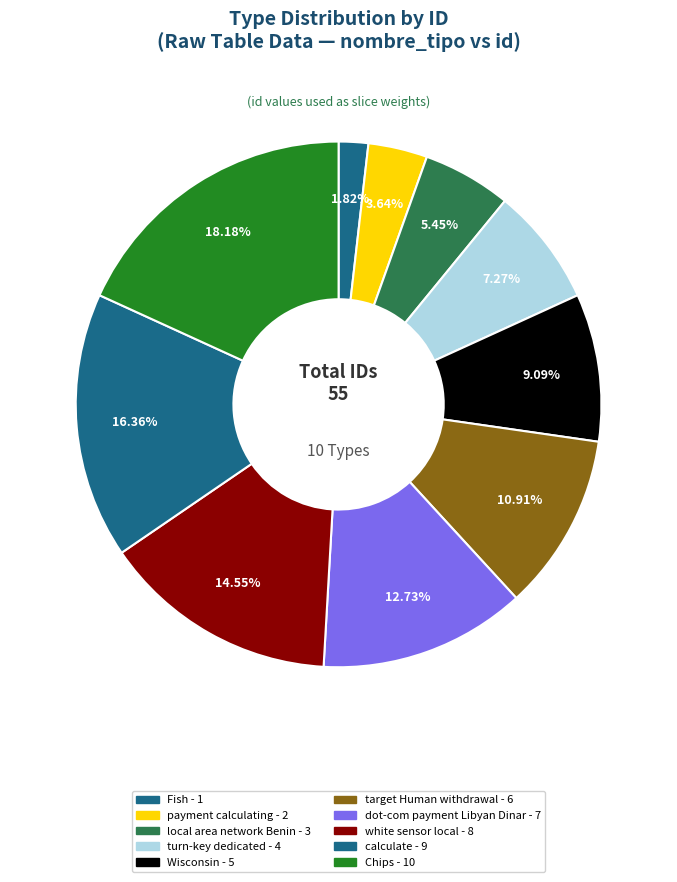

Does turn-key dedicated account for over 50% of the chart?

No